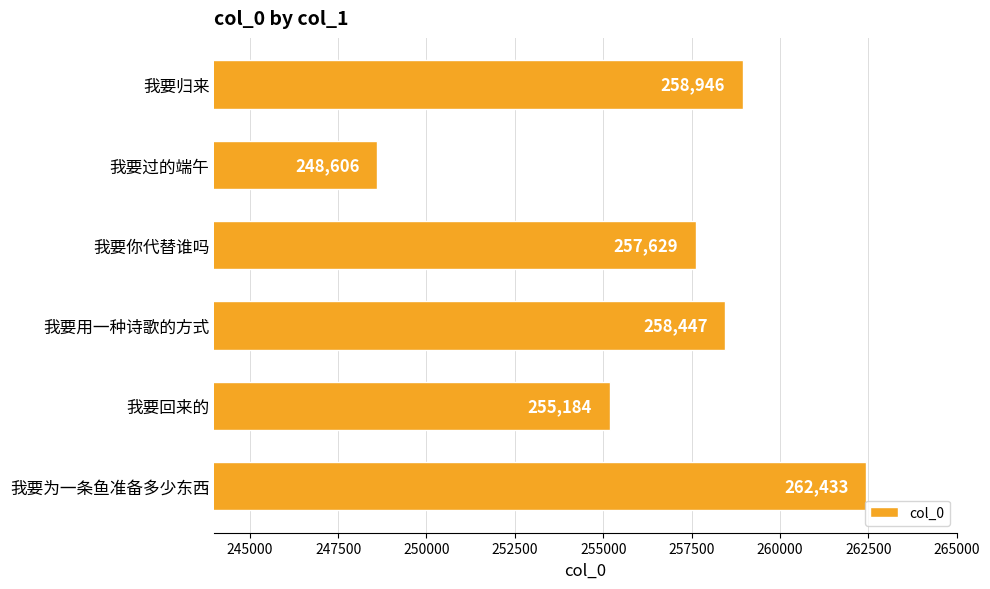

Rank the categories by value from highest to lowest.

我要为一条鱼准备多少东西, 我要归来, 我要用一种诗歌的方式, 我要你代替谁吗, 我要回来的, 我要过的端午